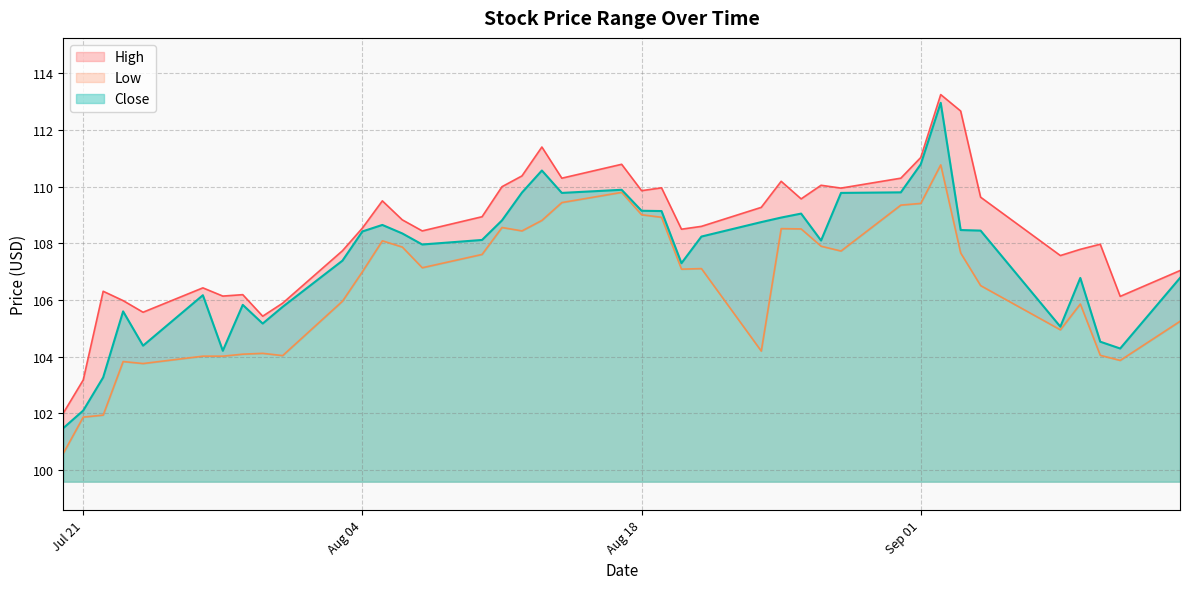

What is the minimum value for Close?

101.5